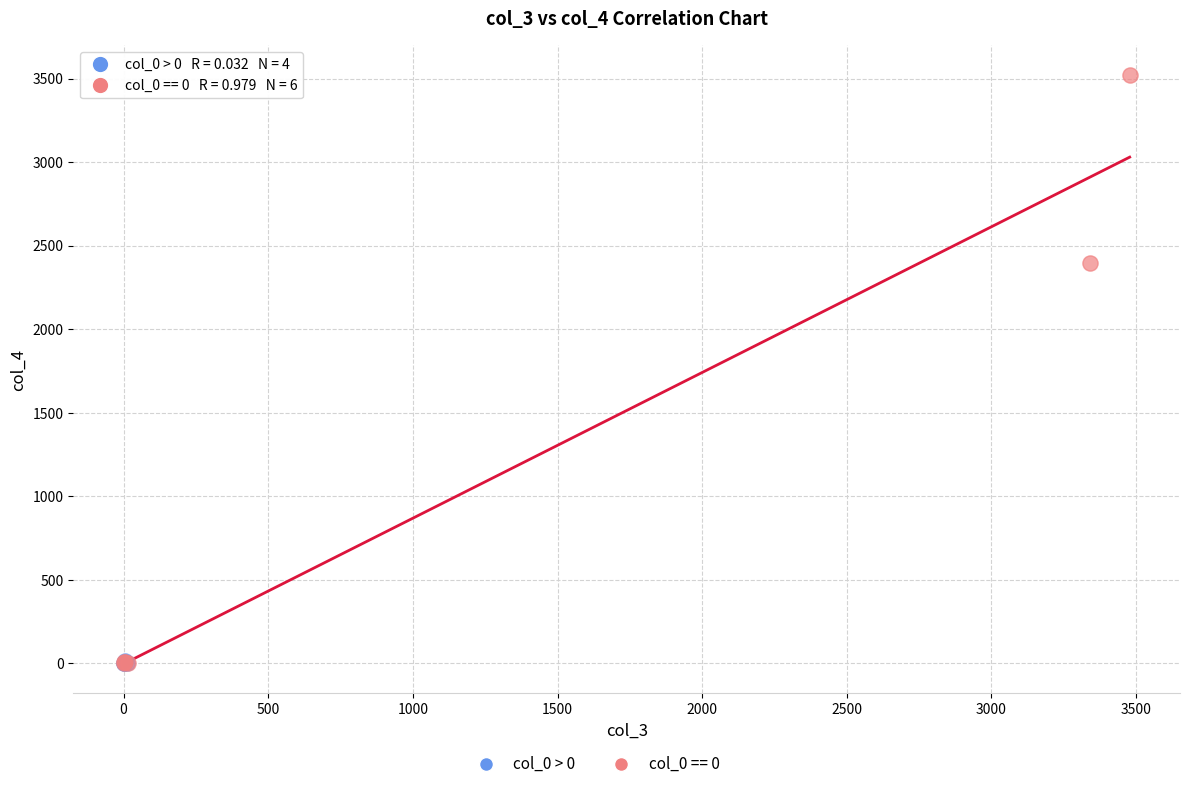

Which series contains the highest Y value?

col_0 == 0